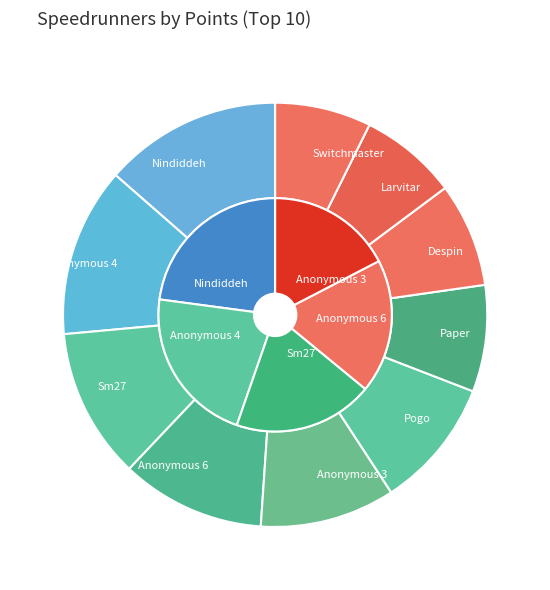

What is the smallest slice in the pie chart?

Switchmaster